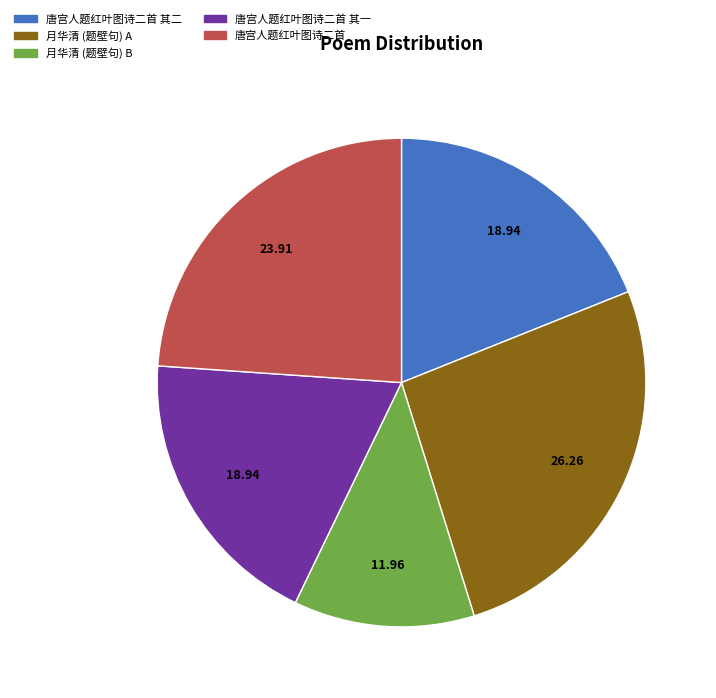

What is the smallest slice in the pie chart?

月华清 (题壁句) B